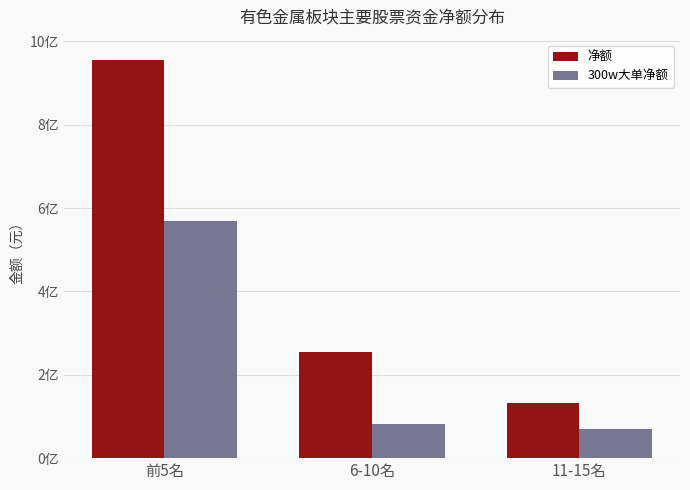

Which has a higher value, 11-15名 or 前5名?

前5名